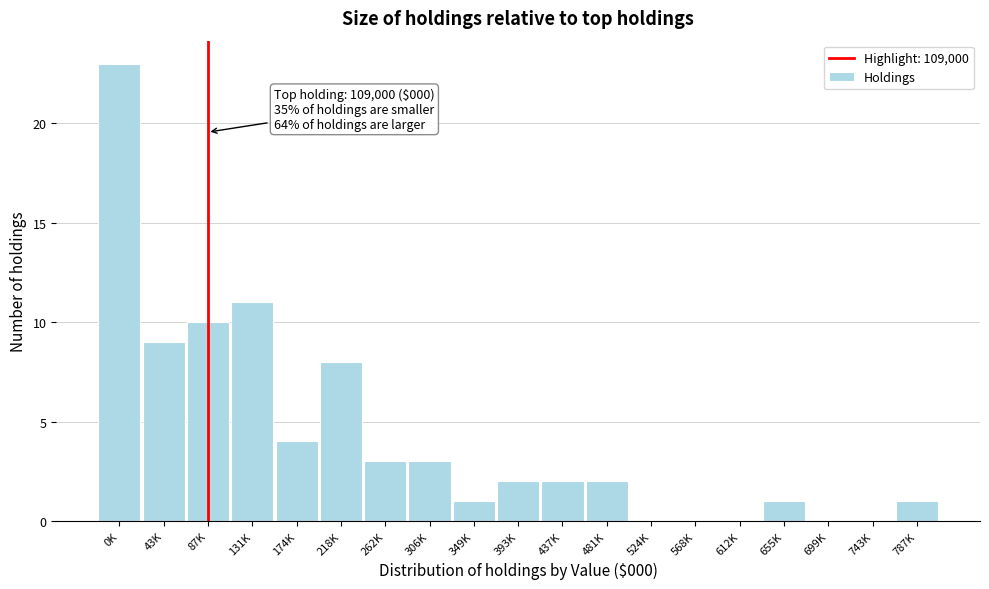

Reading left to right, list all the values displayed in this chart.

0K=23	43K=9	87K=10	131K=11	174K=4	218K=8	262K=3	306K=3	349K=1	393K=2	437K=2	481K=2	524K=0	568K=0	612K=0	655K=1	699K=0	743K=0	787K=1